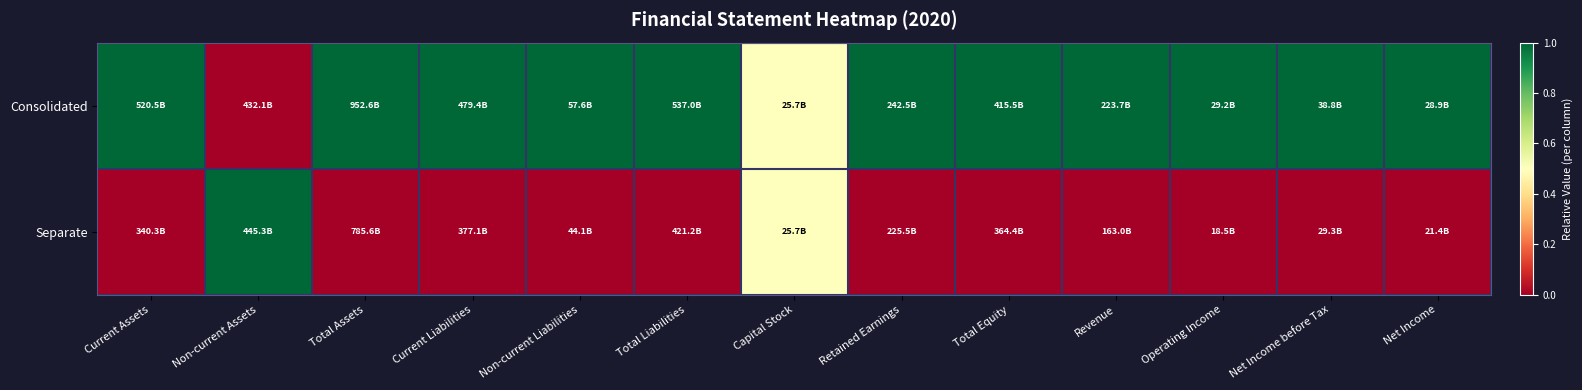

Which series has the largest total across all categories?

Consolidated